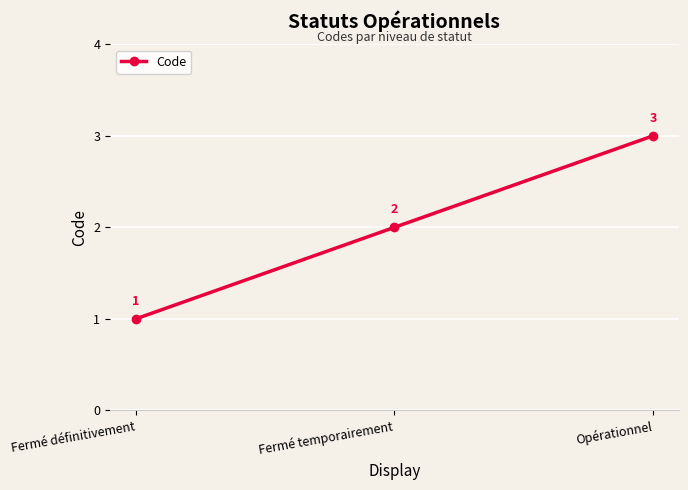

How many values are between 1 and 3?

3